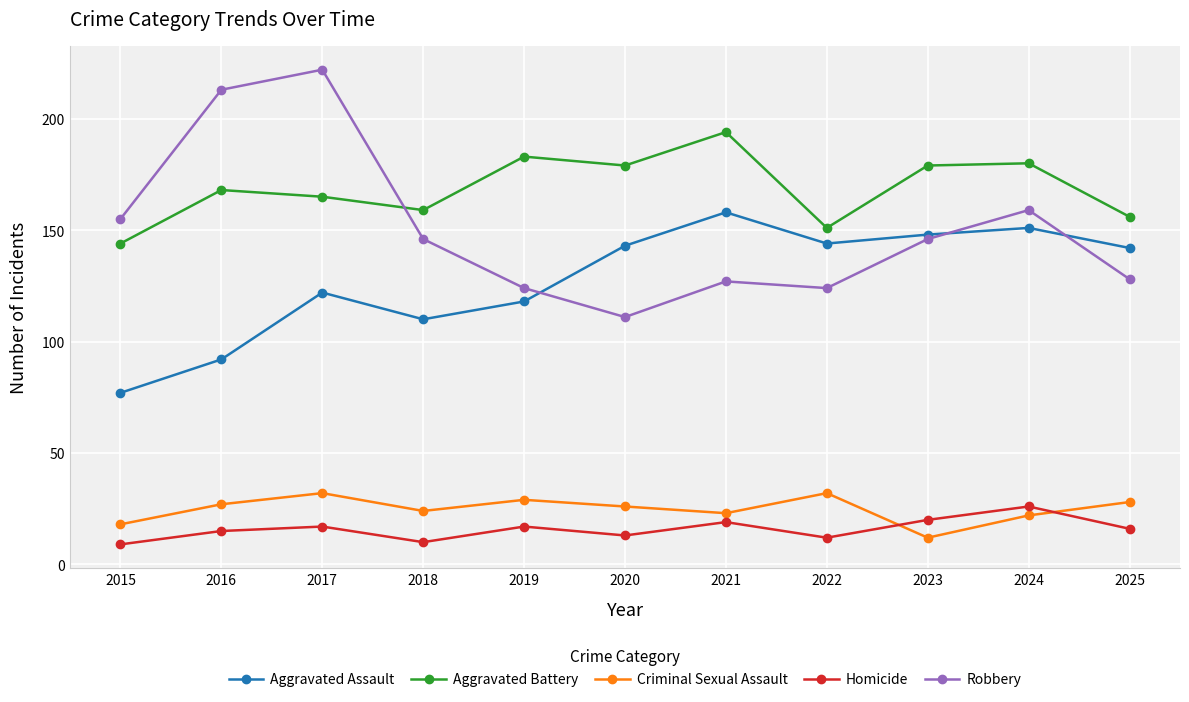

What is the difference between the highest and lowest values at 2016?

198